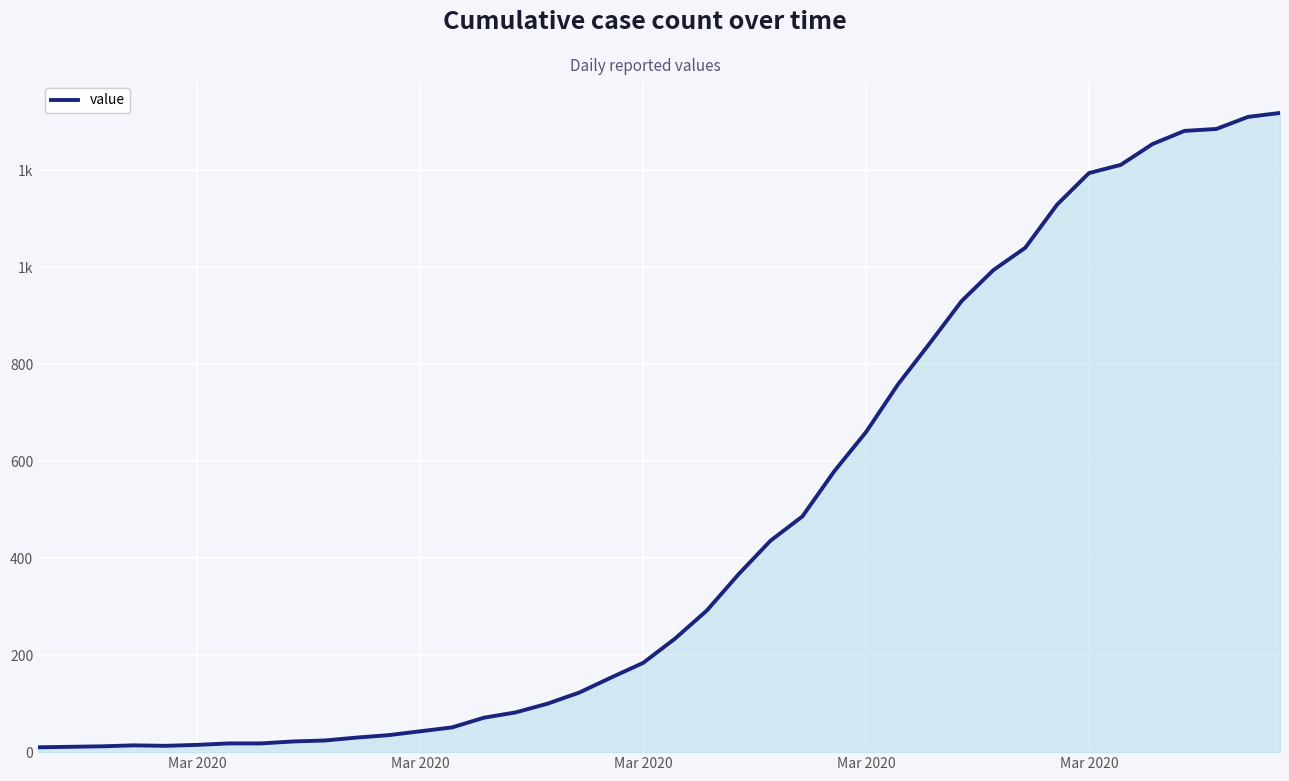

What is the average value?

466